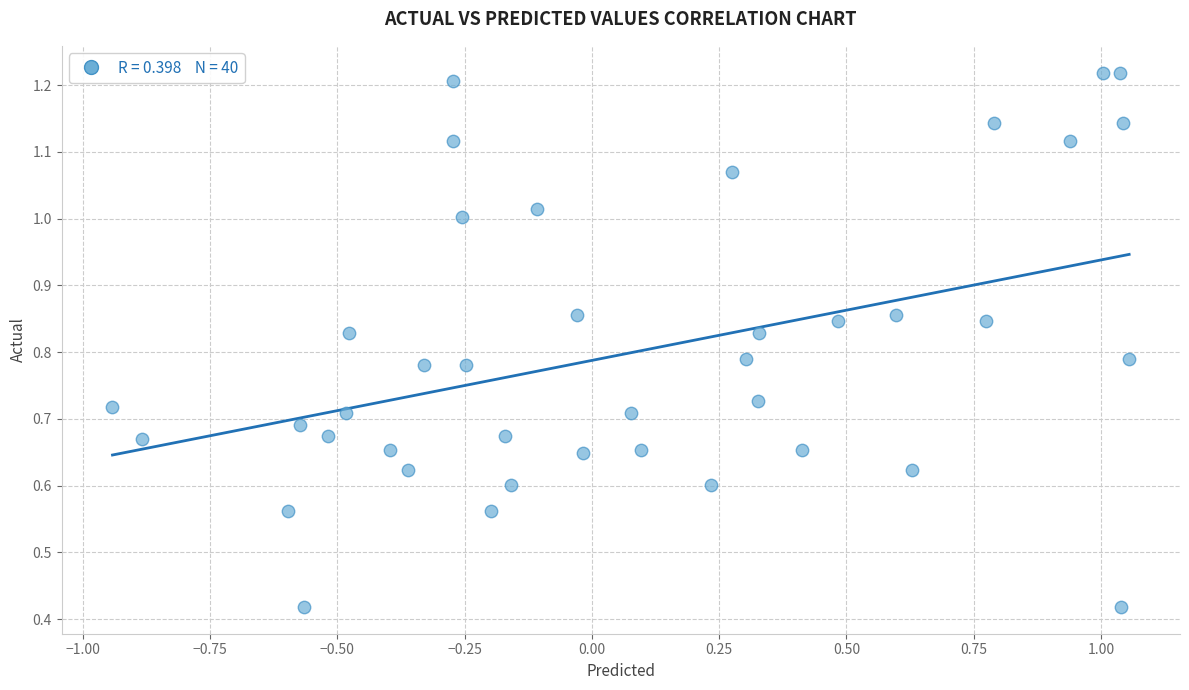

What is the range of X values (max minus min)?

2.0